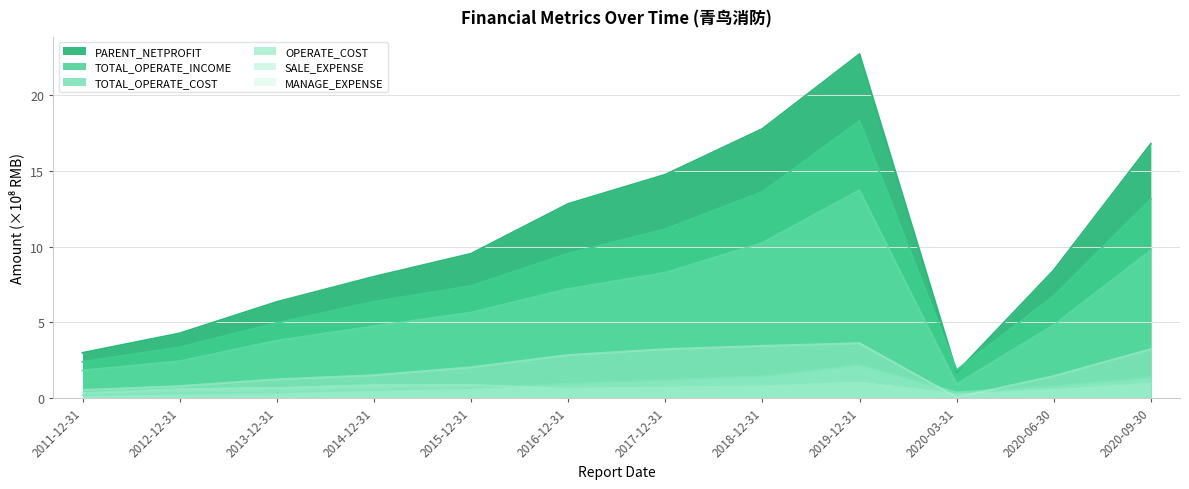

What are all the series names shown in the legend?

PARENT_NETPROFIT, TOTAL_OPERATE_INCOME, TOTAL_OPERATE_COST, OPERATE_COST, SALE_EXPENSE, MANAGE_EXPENSE